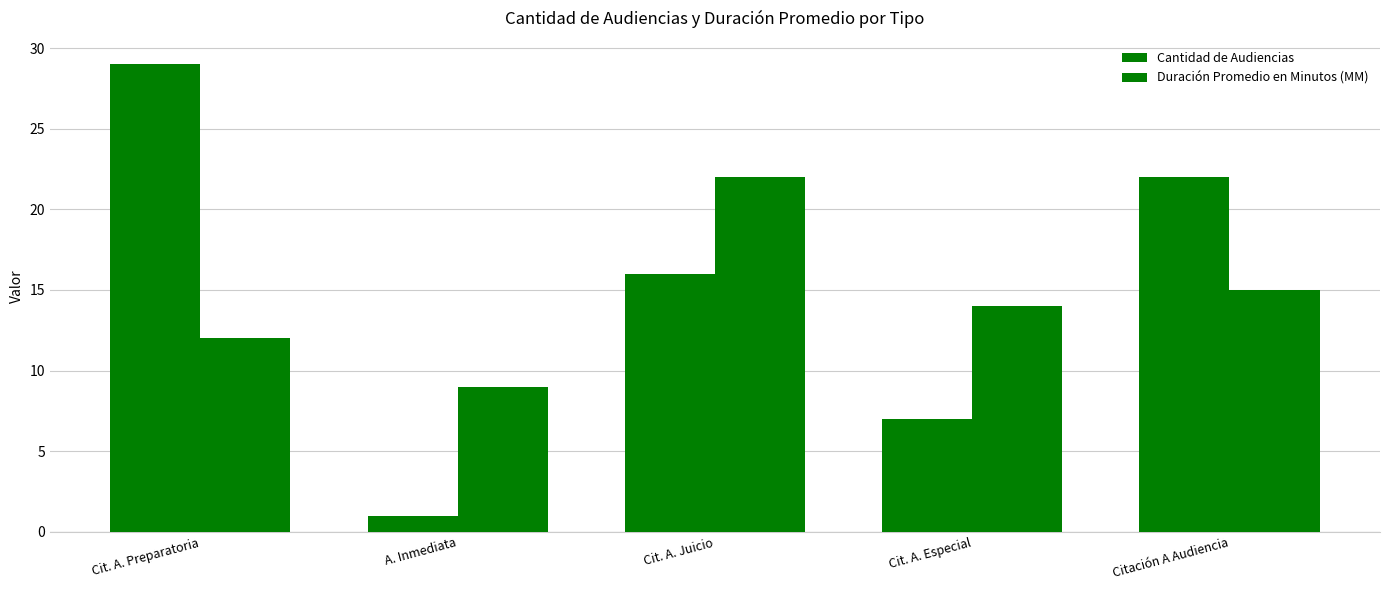

How many data points does each series have?

5